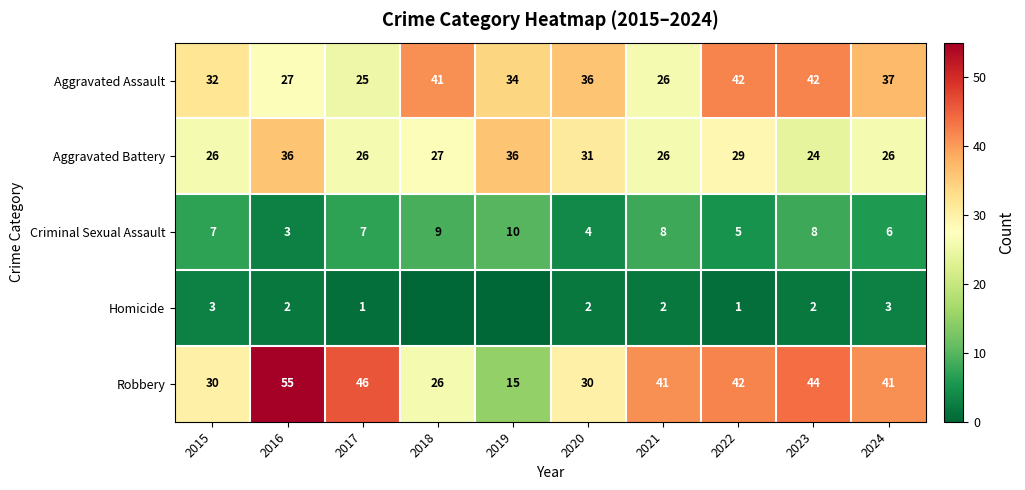

Which label corresponds to the smallest value in the chart?

2018